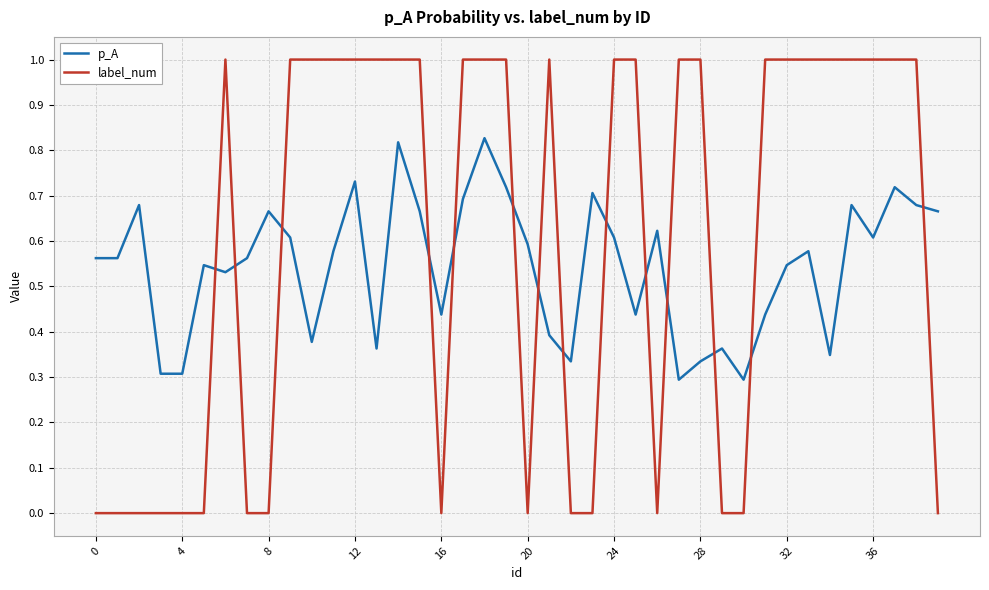

Which series has the widest spread of values?

label_num